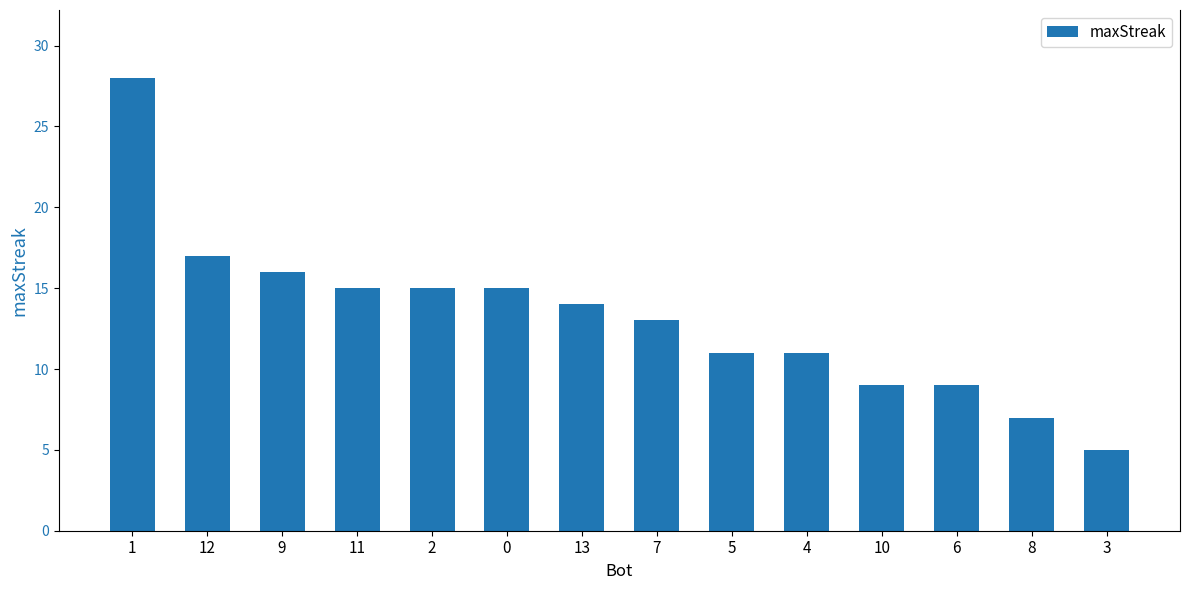

The value at 4 is 11. True or false?

True